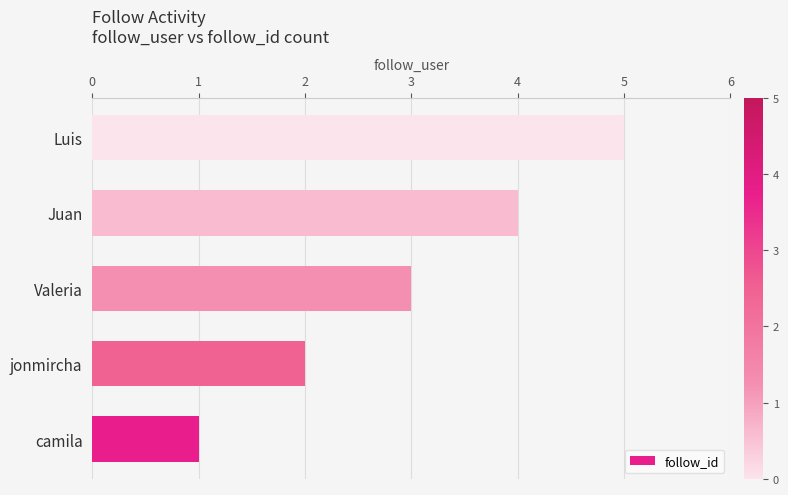

Does the chart contain stacked bars?

No